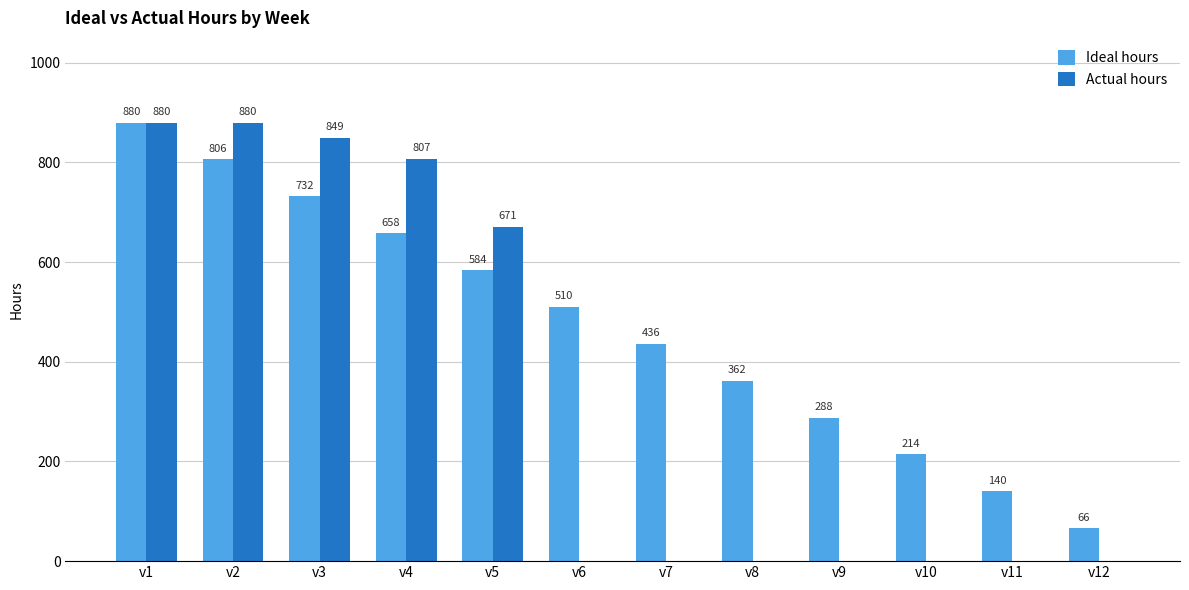

Is the value of Actual hours at v11 greater than the value of Ideal hours at v6?

No